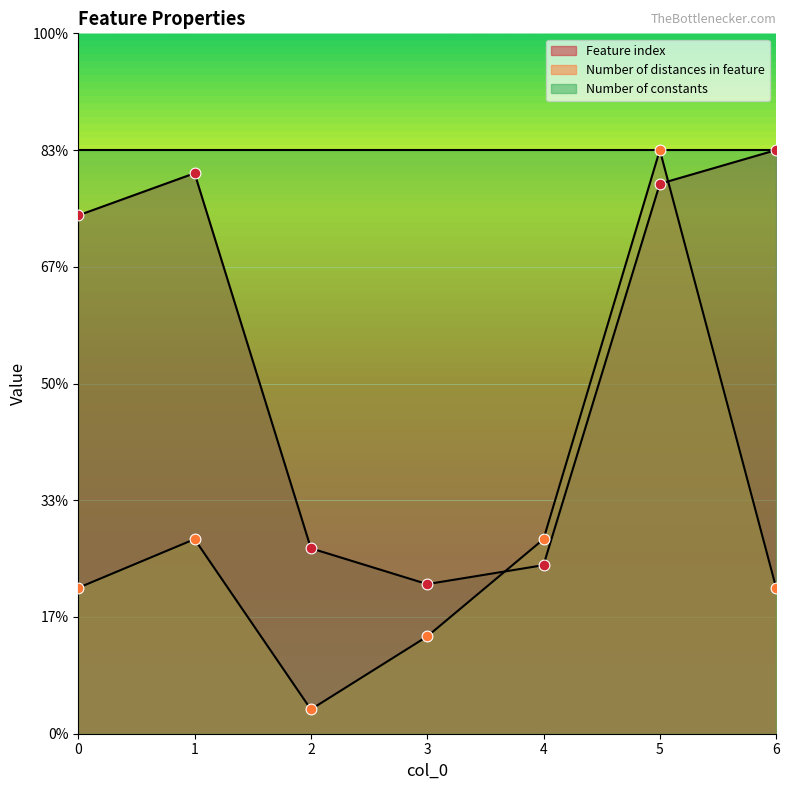

Is the value of Feature index at 1 greater than the value of Number of distances in feature at 5?

No